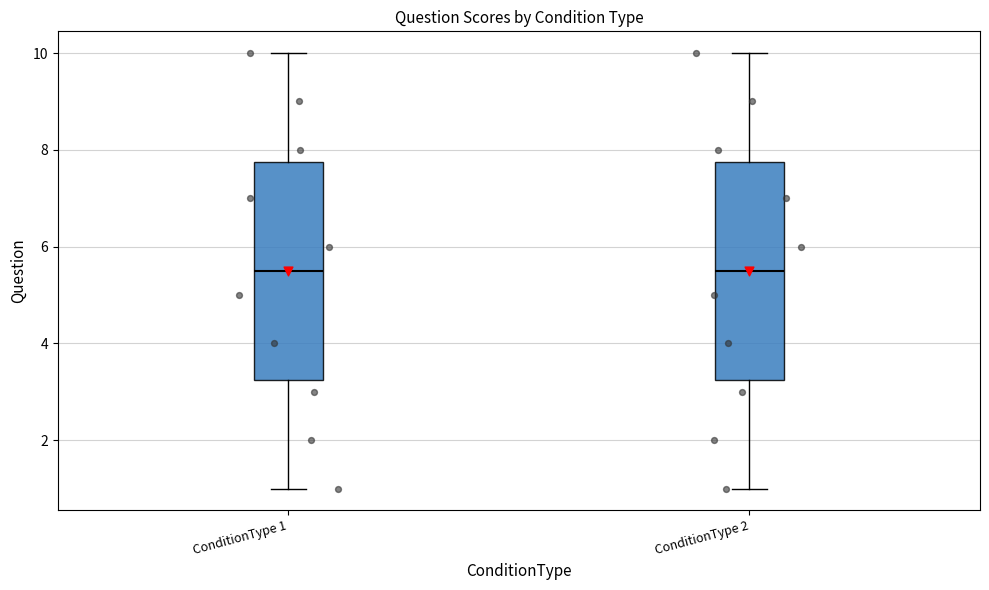

Reading left to right, transcribe this box plot: for each box, give where its median line is, the range the box spans, and where its two whiskers end, as read against the y-axis. The values are not printed on the chart, so give them approximately, as read against the axis.

ConditionType 1: median 5.6, box 3.2 to 7.8, whiskers 1.0 to 10.0
ConditionType 2: median 5.6, box 3.2 to 7.8, whiskers 1.0 to 10.0